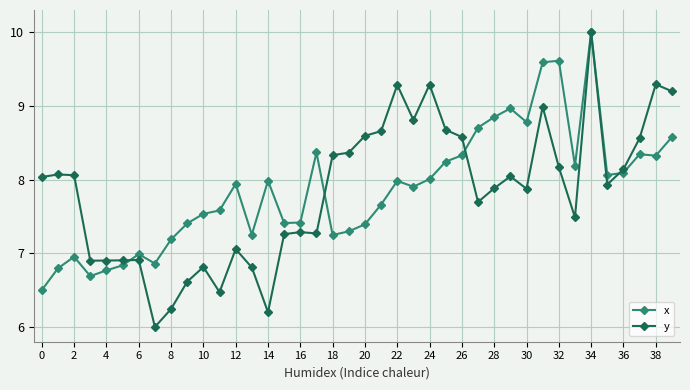

What is the value of the x point at the 22nd from the left?

7.7